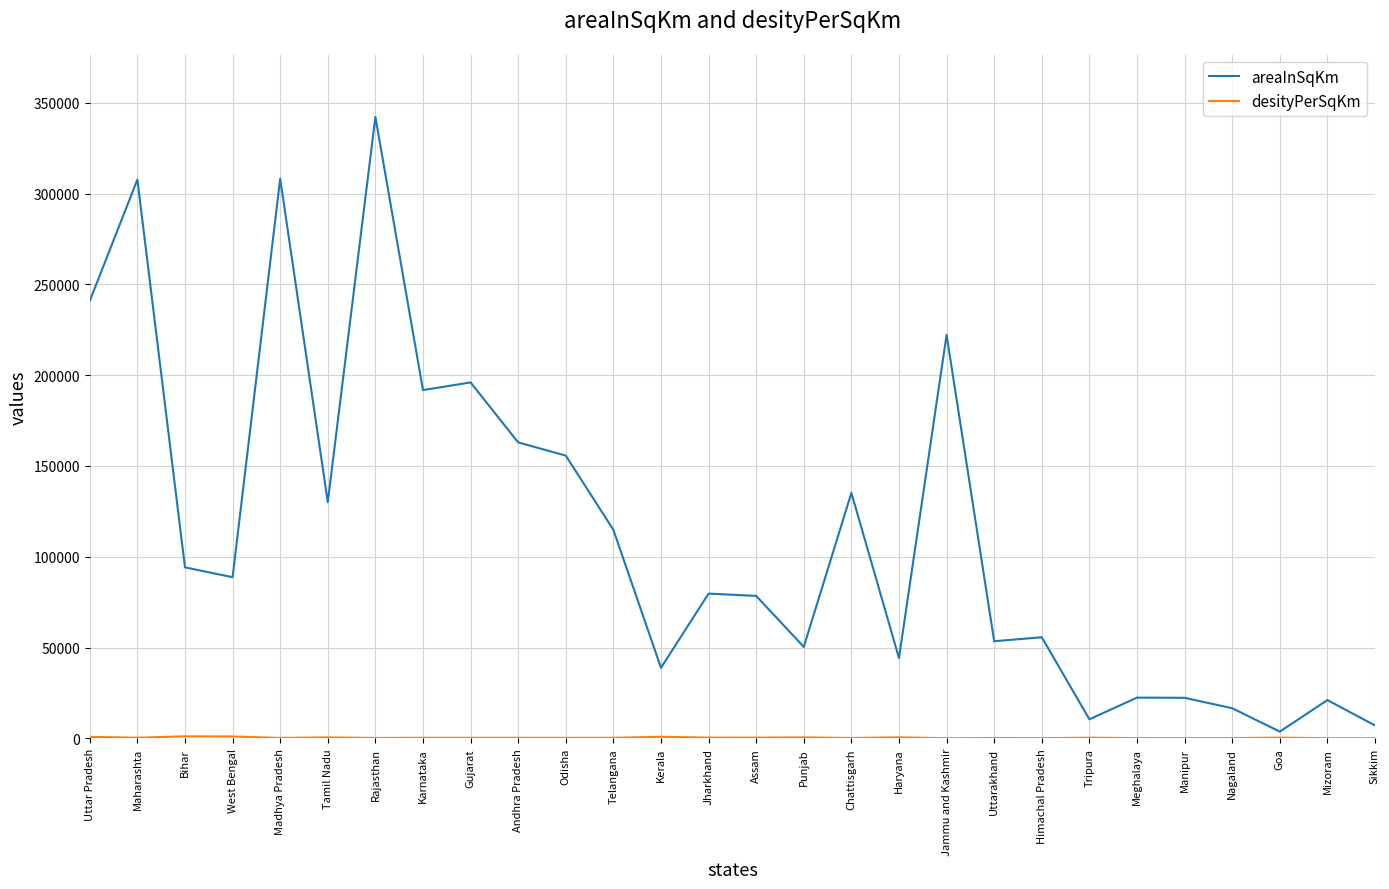

At which category is the sum across all series the highest?

Rajasthan